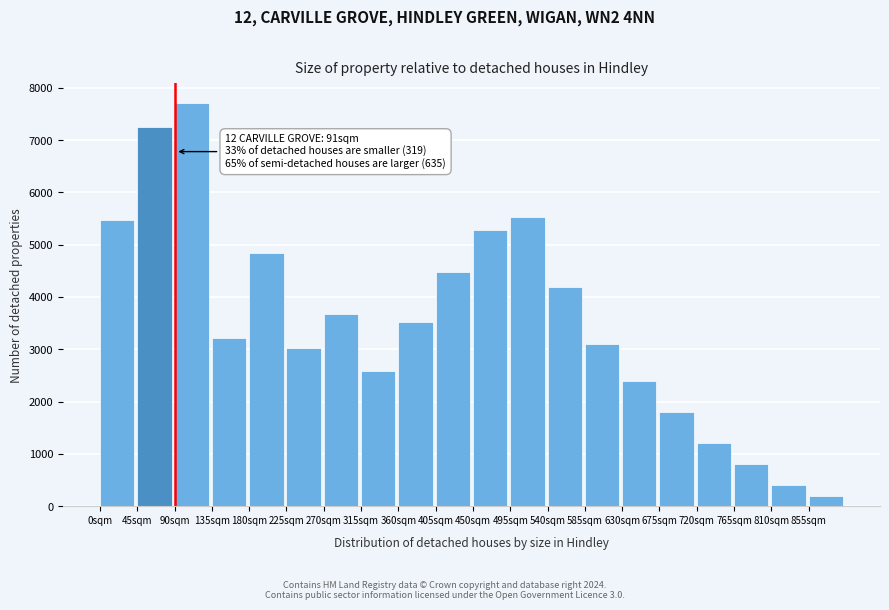

Reading right to left, extract all data points from this chart.

200	400	800	1200	1800	2400	3100	4200	5525	5282	4486	3529	2593	3670	3021	4833	3216	7704	7245	5474